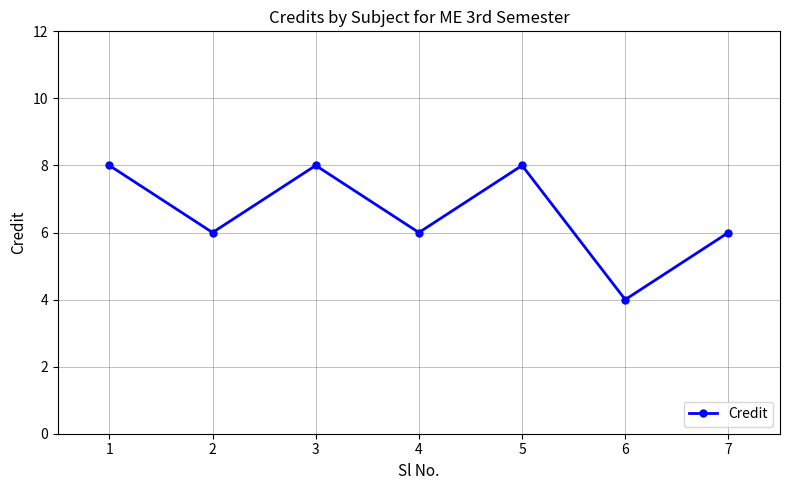

Where does the data first go above 6?

1